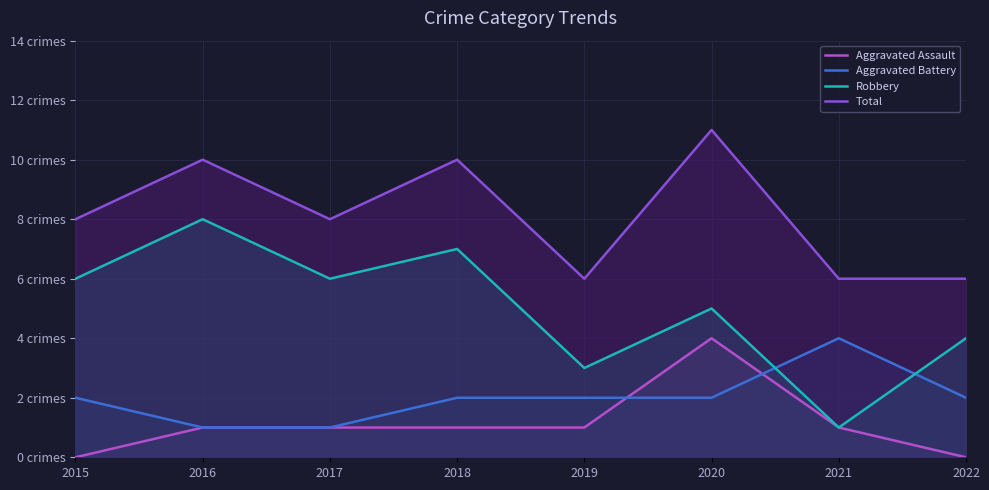

Is it true that Aggravated Assault equals 0 at 2022?

True